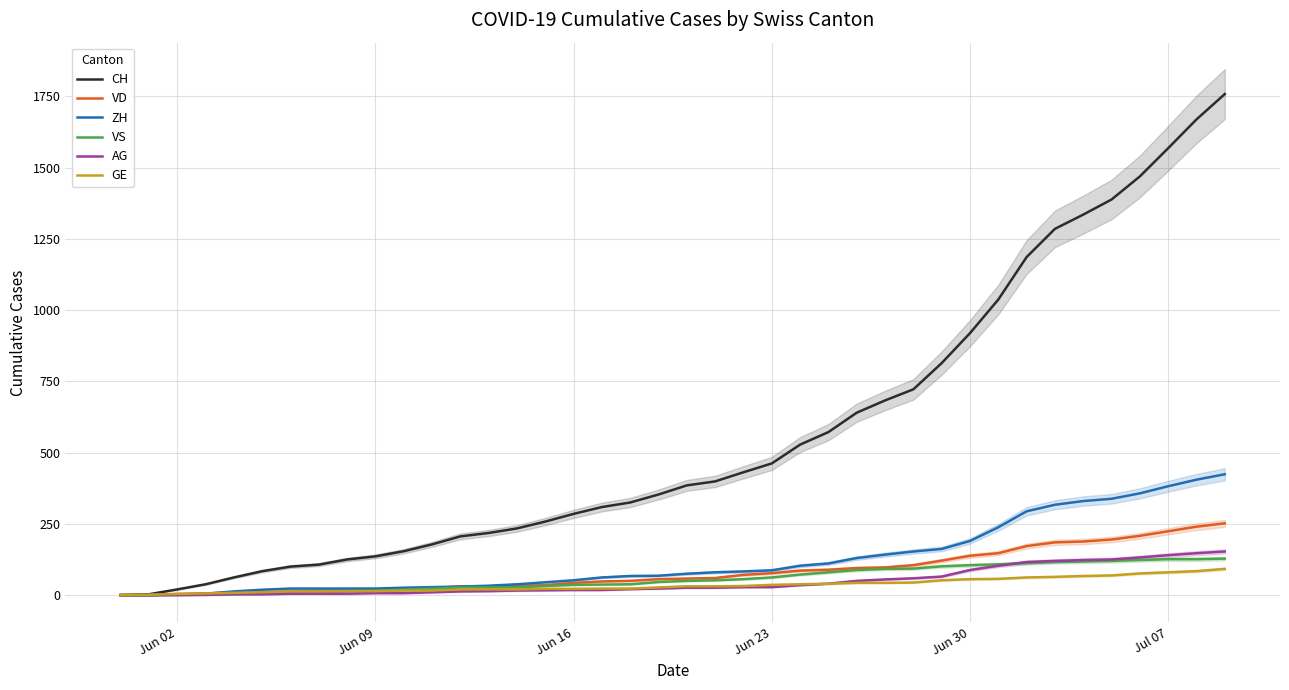

What is the greatest value displayed?

1758